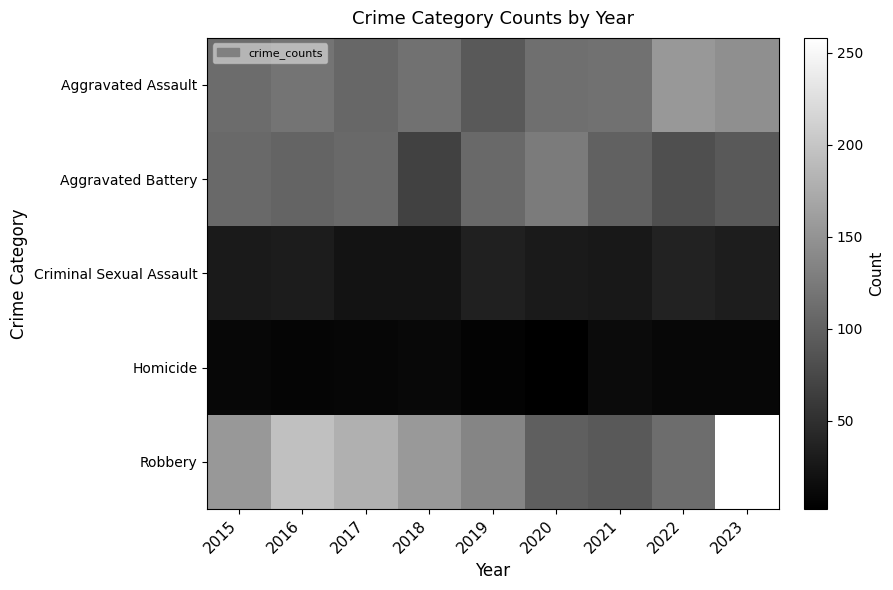

Which series changed the most between 2015 and 2021?

Robbery